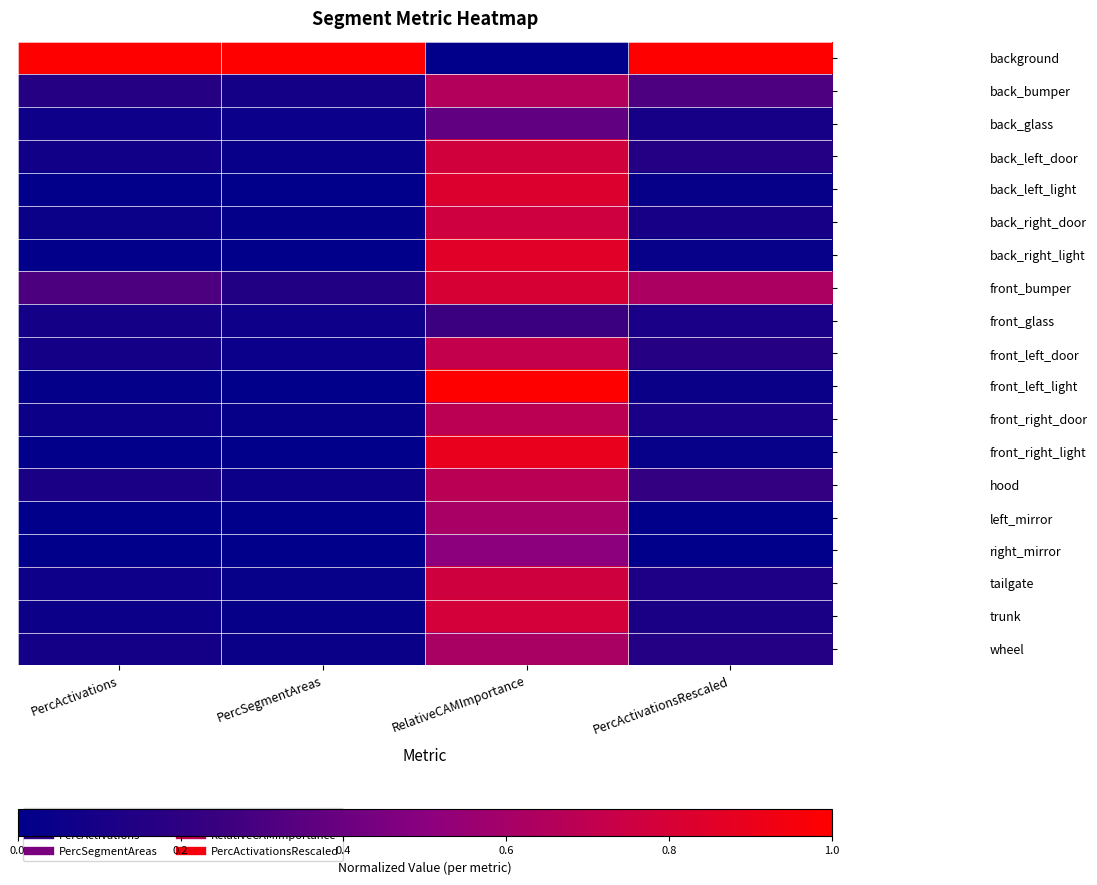

Between RelativeCAMImportance and PercSegmentAreas, which is larger?

PercSegmentAreas